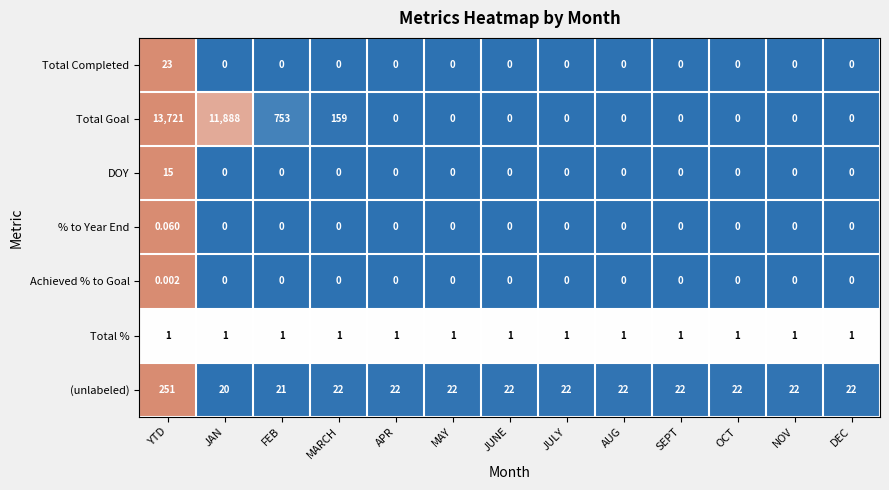

At which category is the sum across all series the highest?

YTD